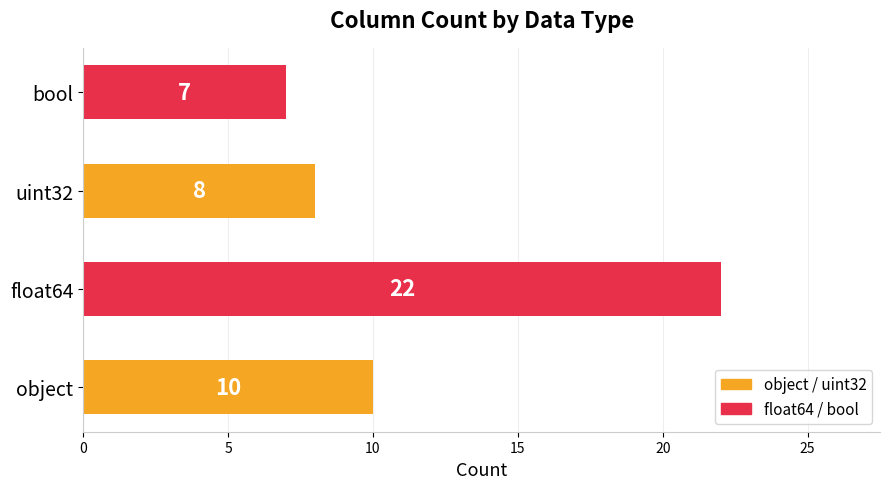

Count the number of data series in this chart.

1